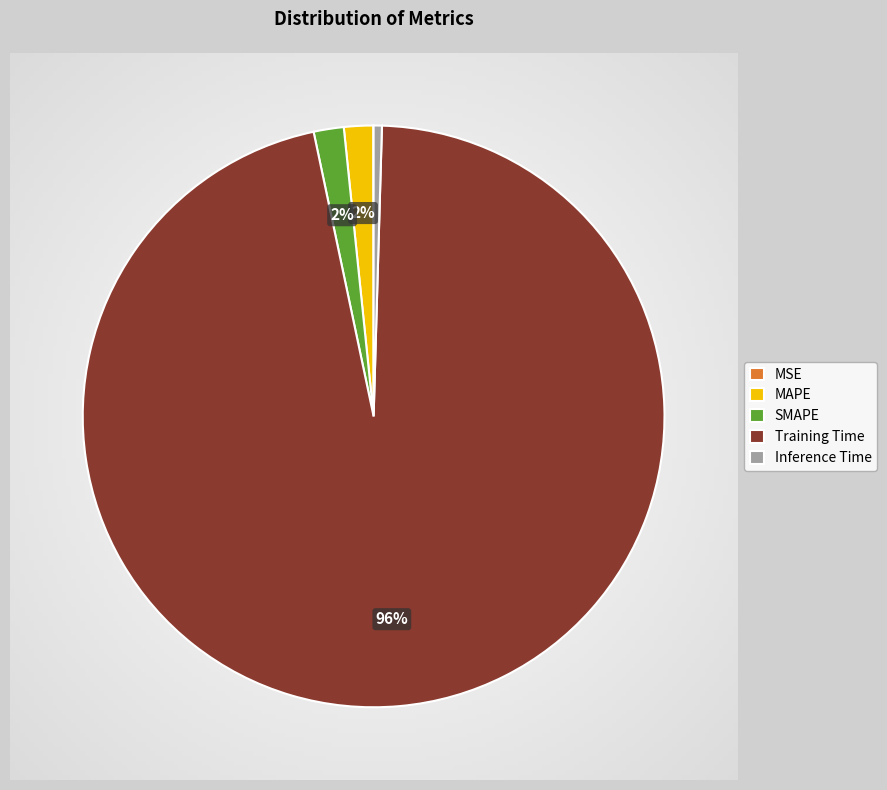

To the nearest percent, what percentage of the pie is Training Time?

96%